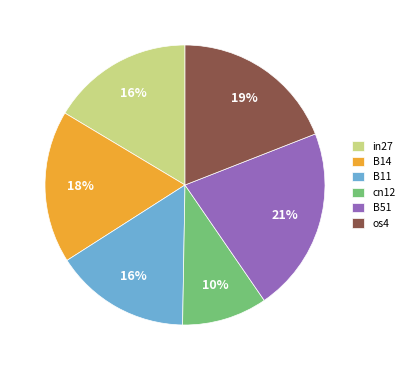

To the nearest percent, what is the combined percentage of B11 and B51?

37%